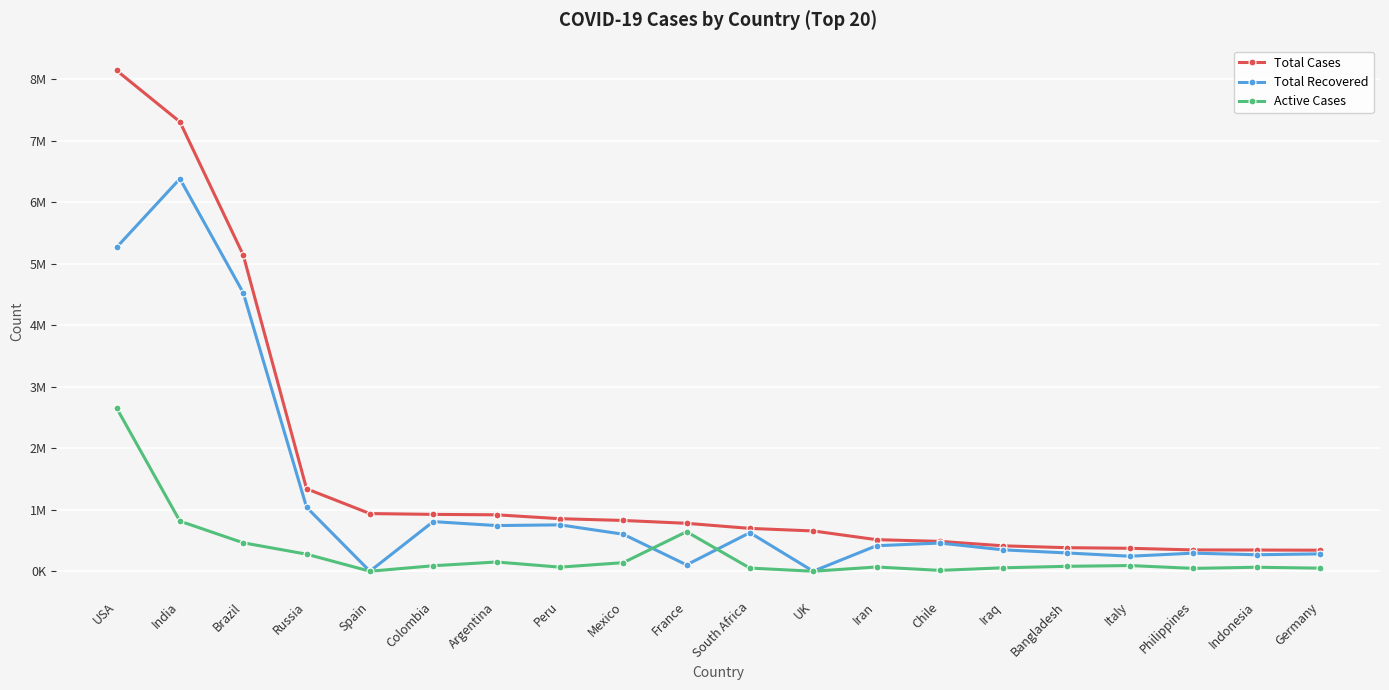

What is the difference between the Total Cases values at Indonesia and Bangladesh?

38210